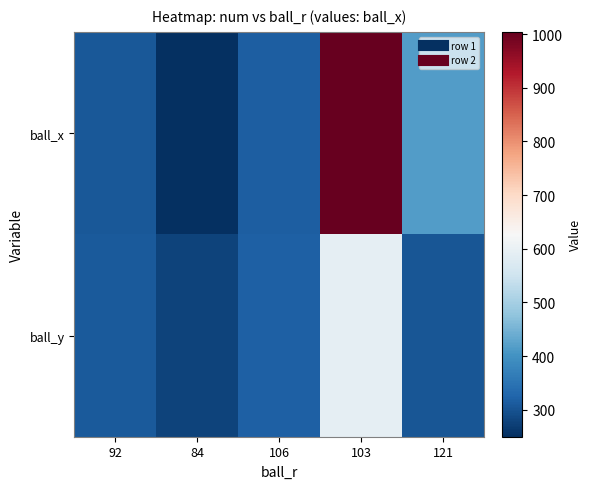

Which series has the largest total across all categories?

ball_x